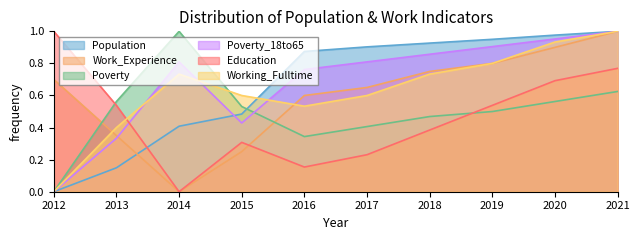

Which series changed the most between 2016 and 2021?

Education